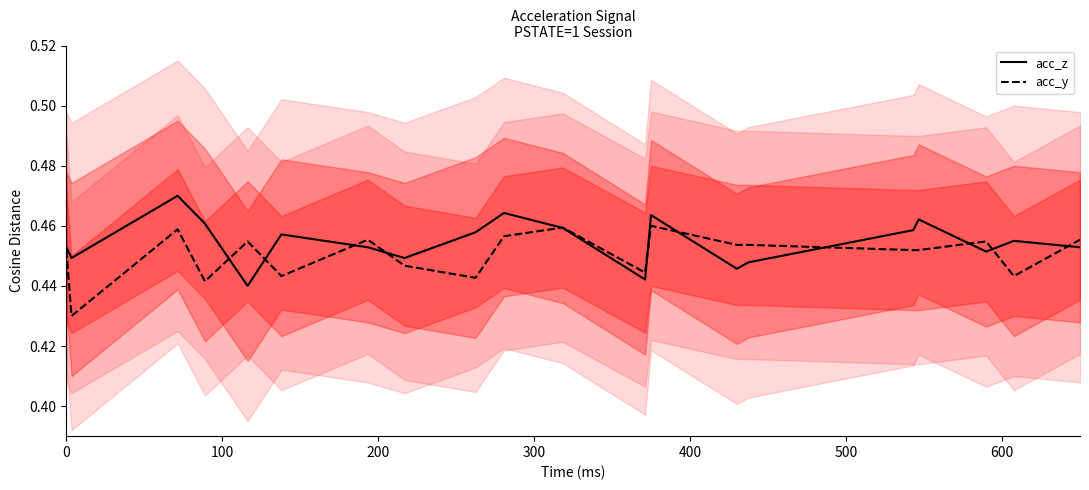

Which series has the largest range (max minus min)?

acc_y